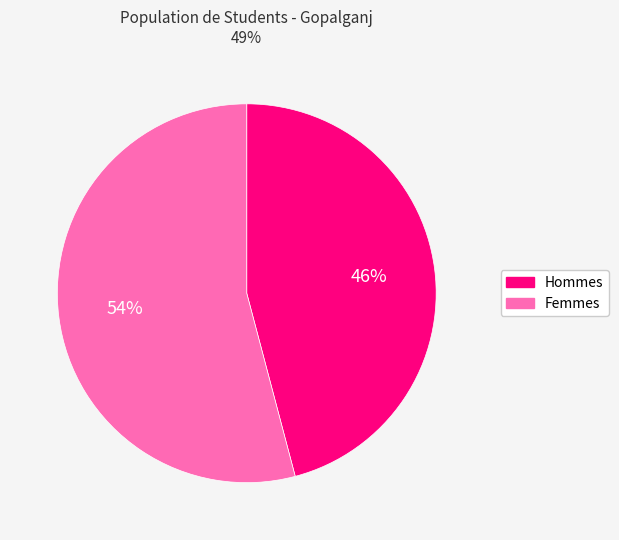

Approximately how many times larger is the value at Femmes compared to Hommes?

1.2